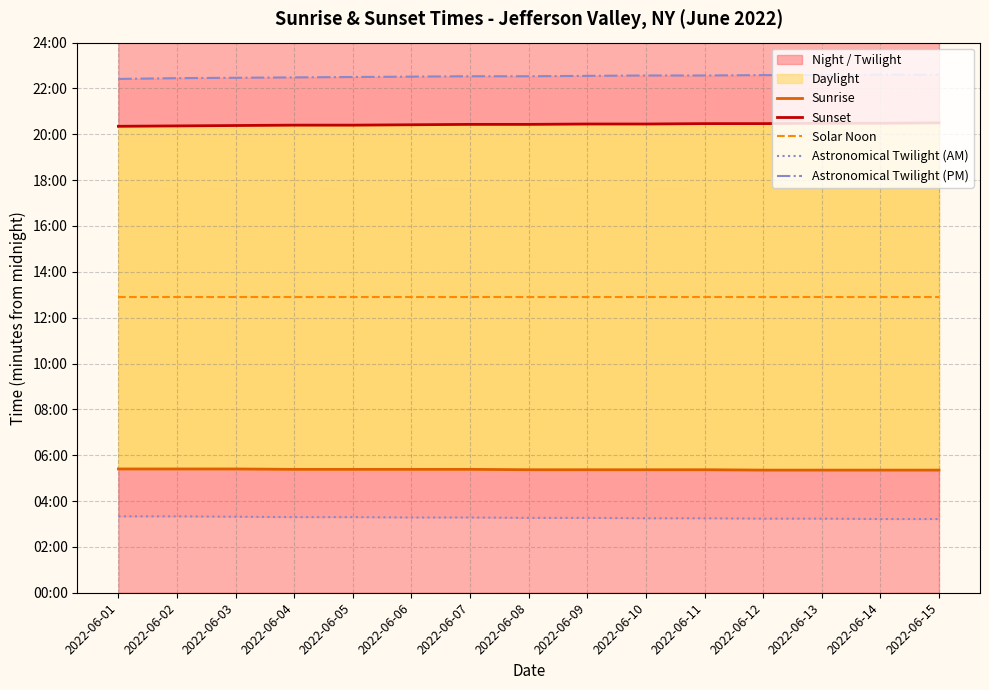

Which series has the largest range (max minus min)?

Astronomical Twilight (PM)